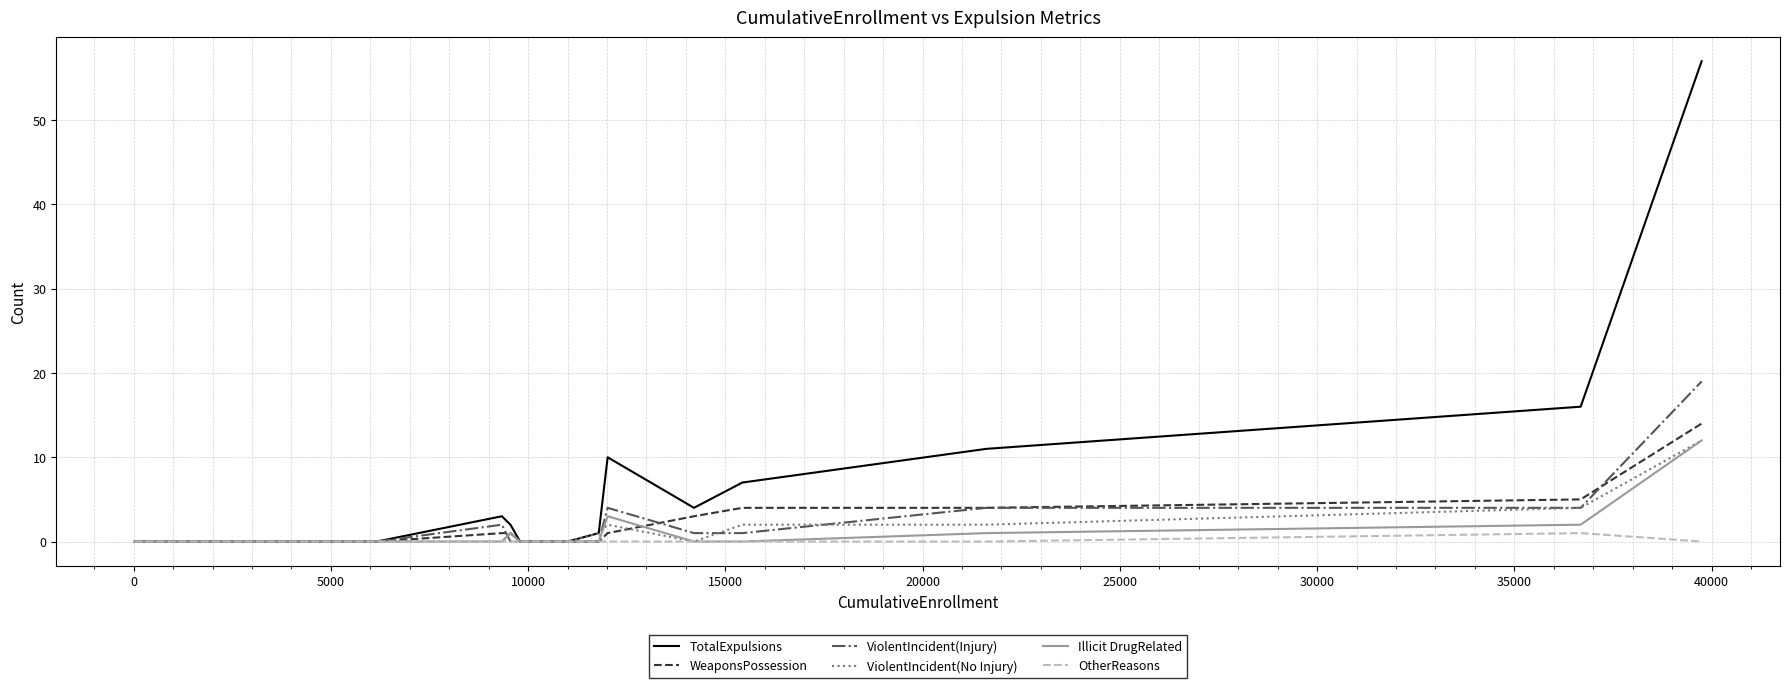

Which series has the largest total across all categories?

TotalExpulsions